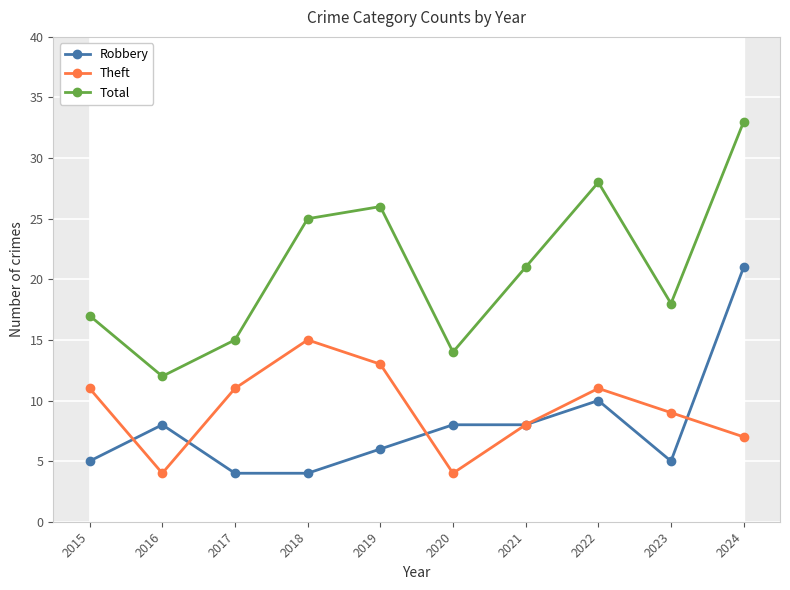

Which category has the lowest value in the Total series?

2016